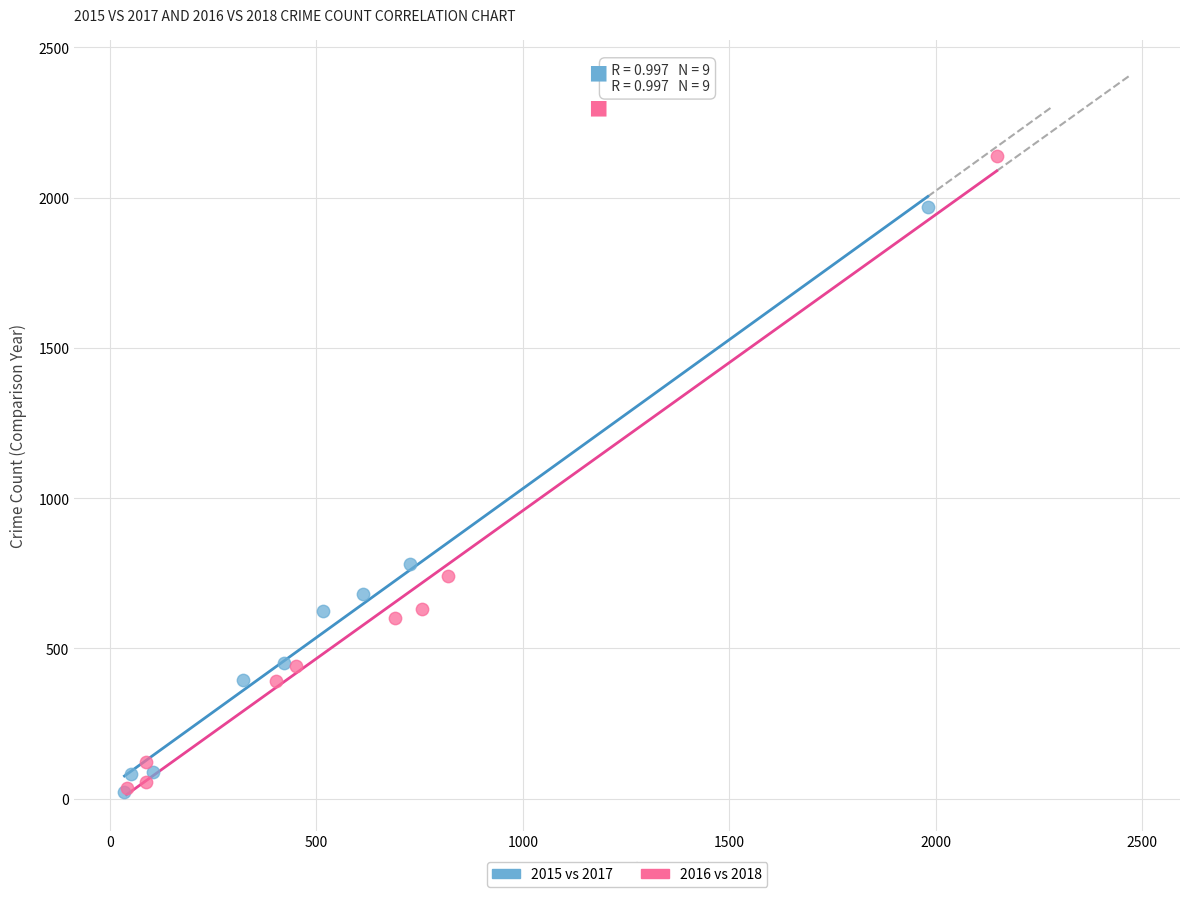

Which series has the widest spread of Y values?

2016 vs 2018